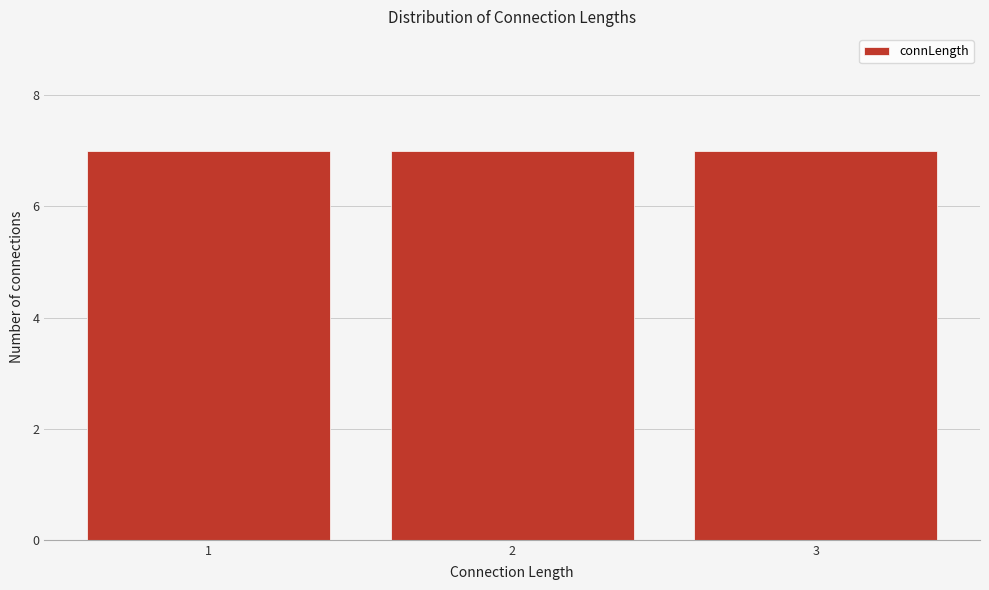

How tall is the bar that spans 0.5 to 1.5 on the x-axis? The values are not printed on the chart, so give them approximately, as read against the axis.

7